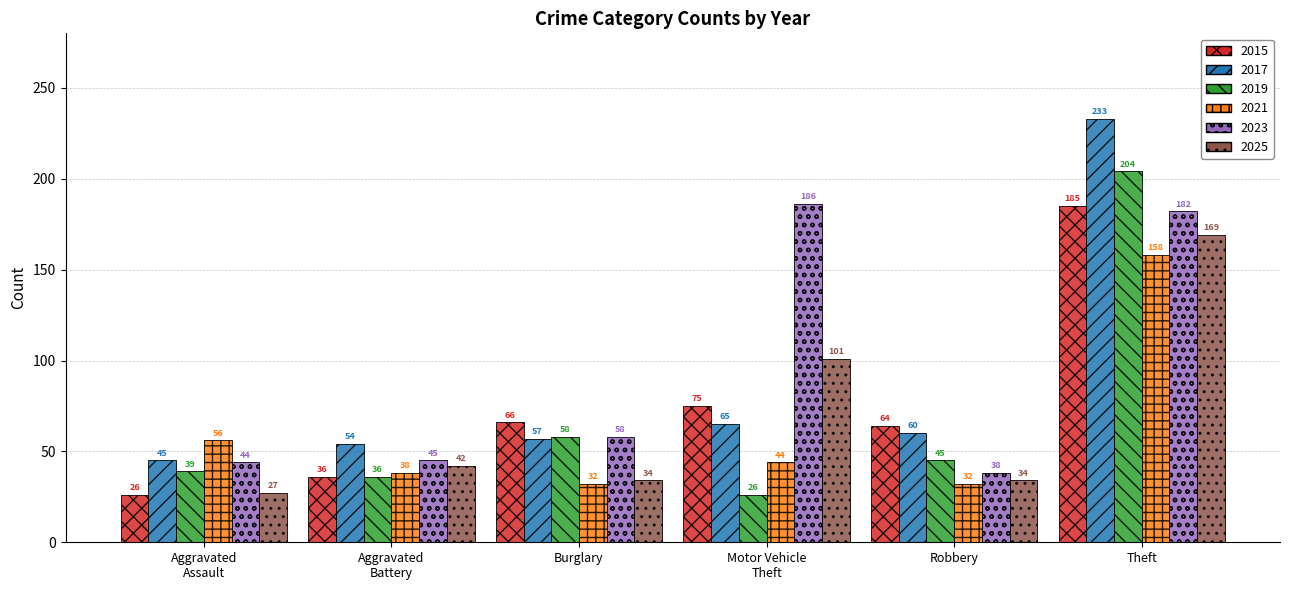

What is the label of the 3rd bar from the right?

Motor Vehicle
Theft